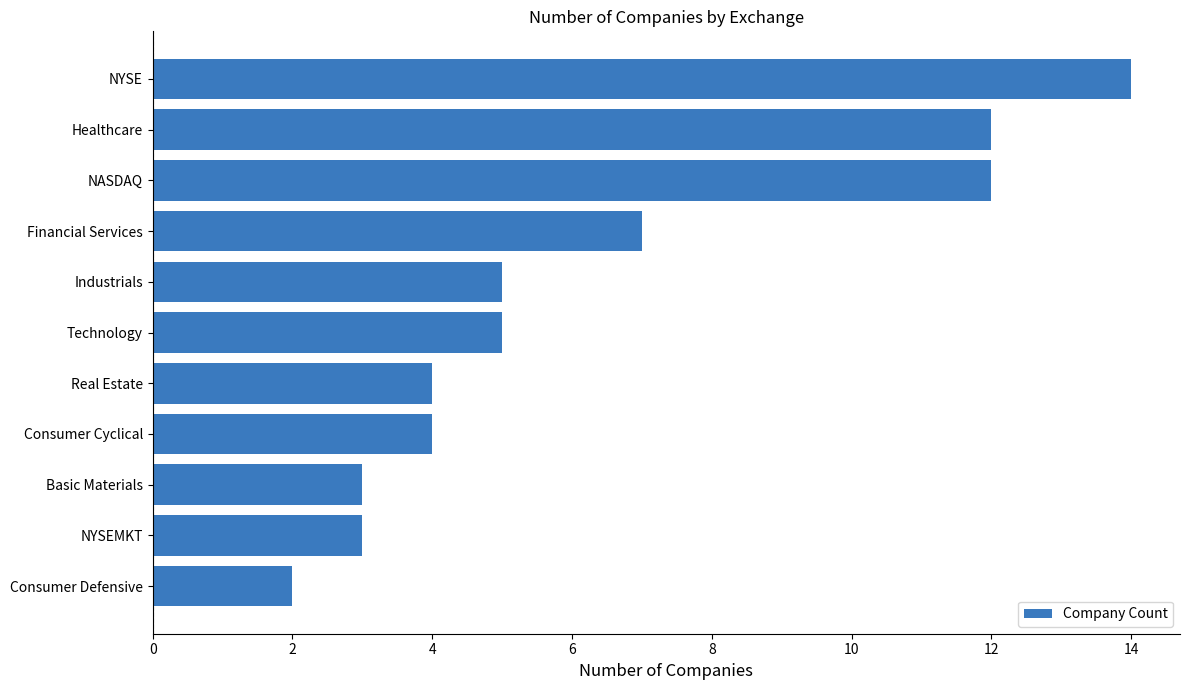

What is the approximate value at Healthcare?

12